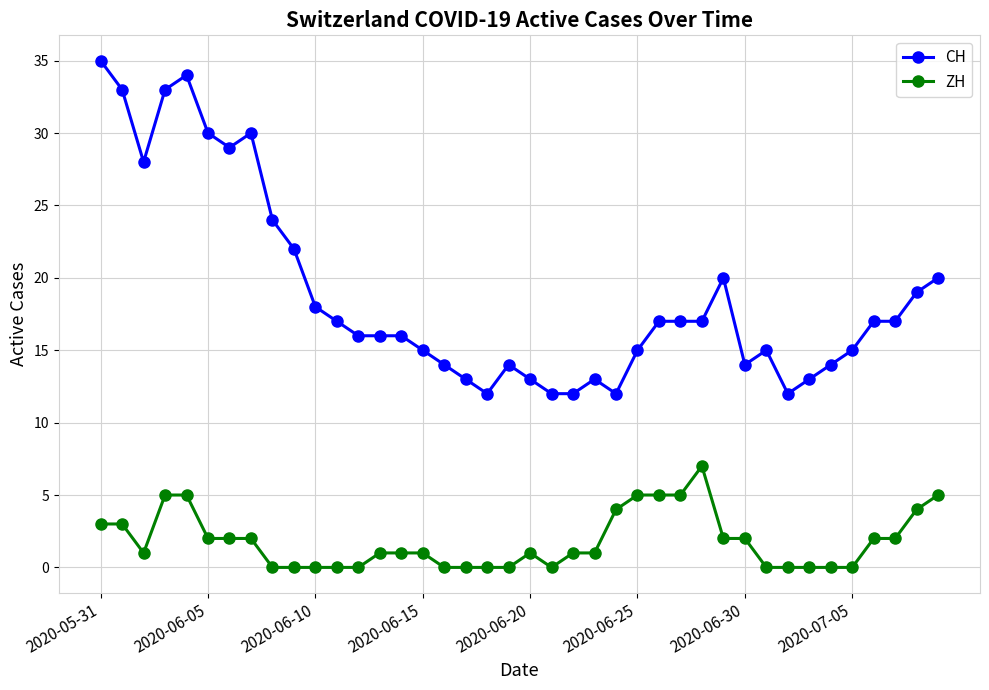

Which series has the largest total across all categories?

CH